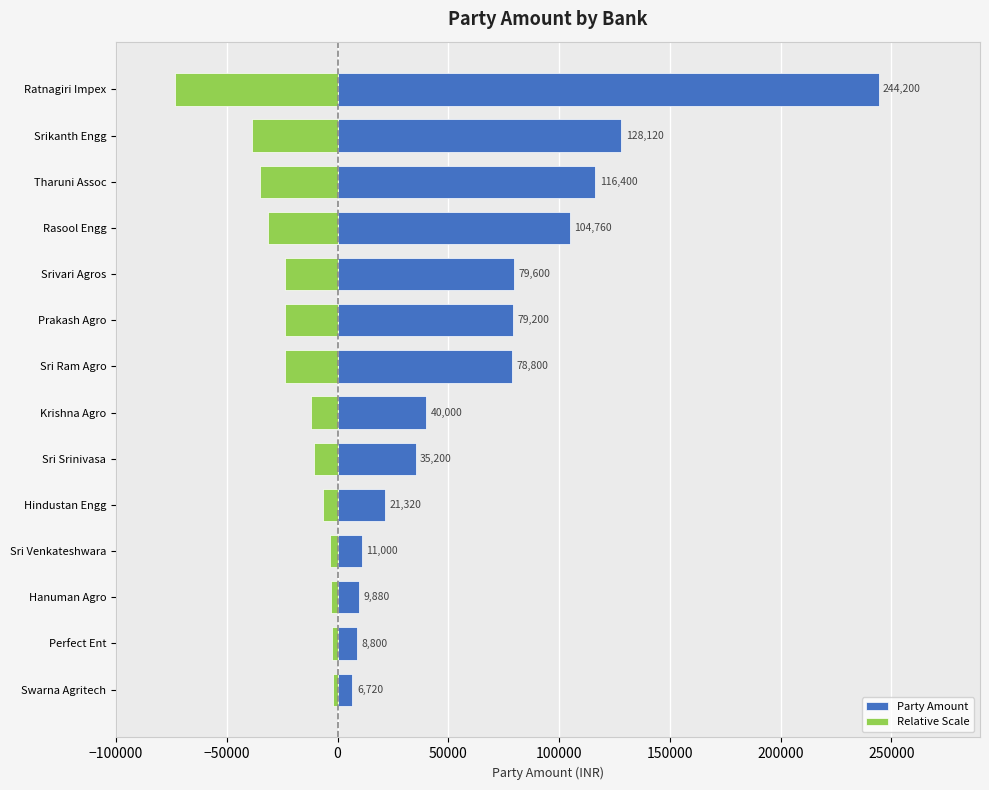

What are all the series names shown in the legend?

Party Amount, Relative Scale